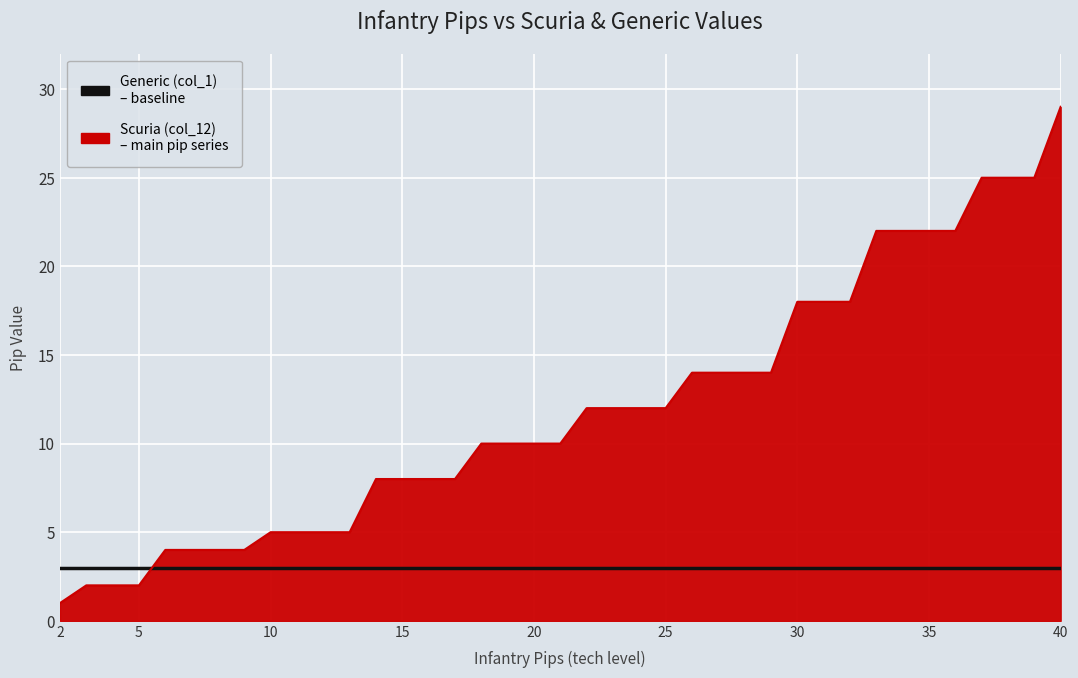

How many distinct data groups are displayed?

2